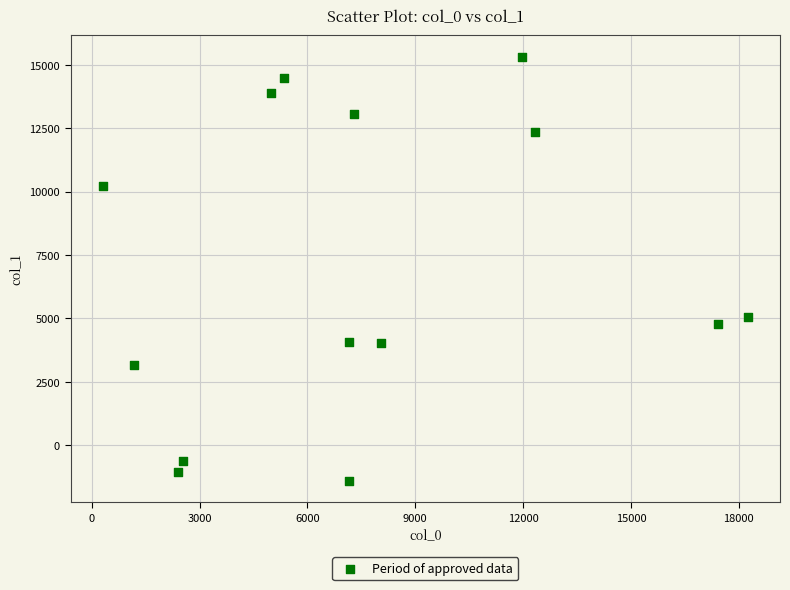

What is the range of X values (max minus min)?

17941.8